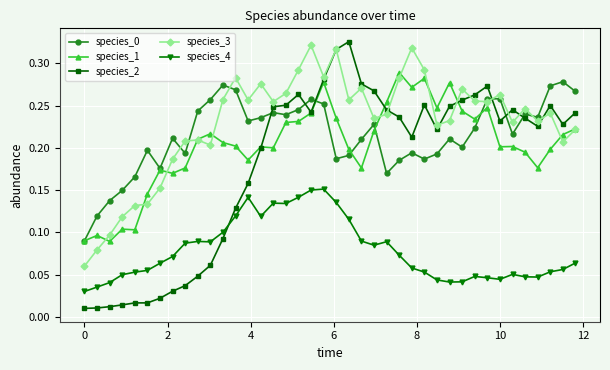

Which series has the widest spread of values?

species_2